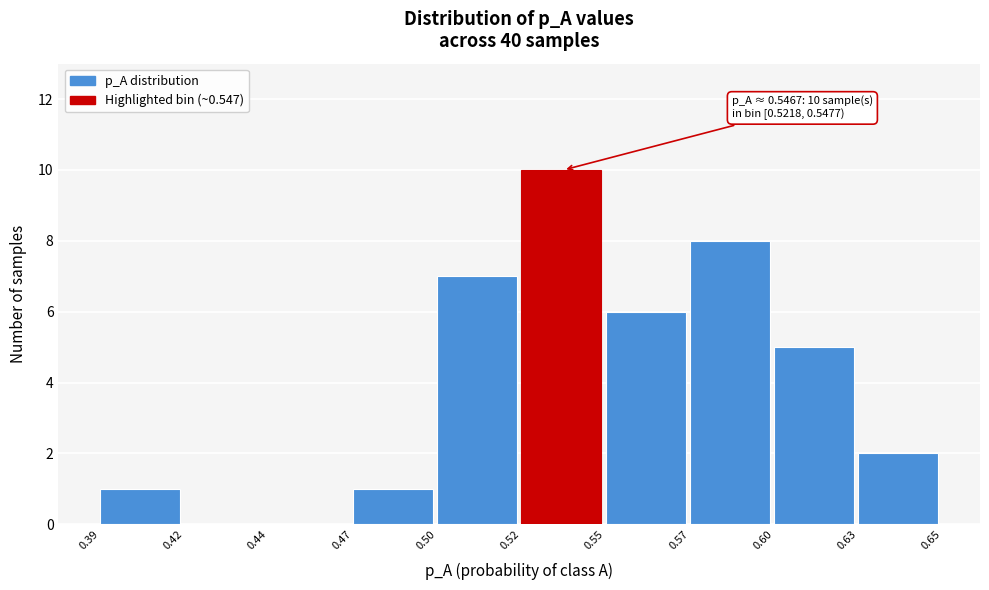

Reading left to right, extract all data points from this chart.

0.39=1	0.42=0	0.44=0	0.47=1	0.50=7	0.52=10	0.55=6	0.57=8	0.60=5	0.63=2